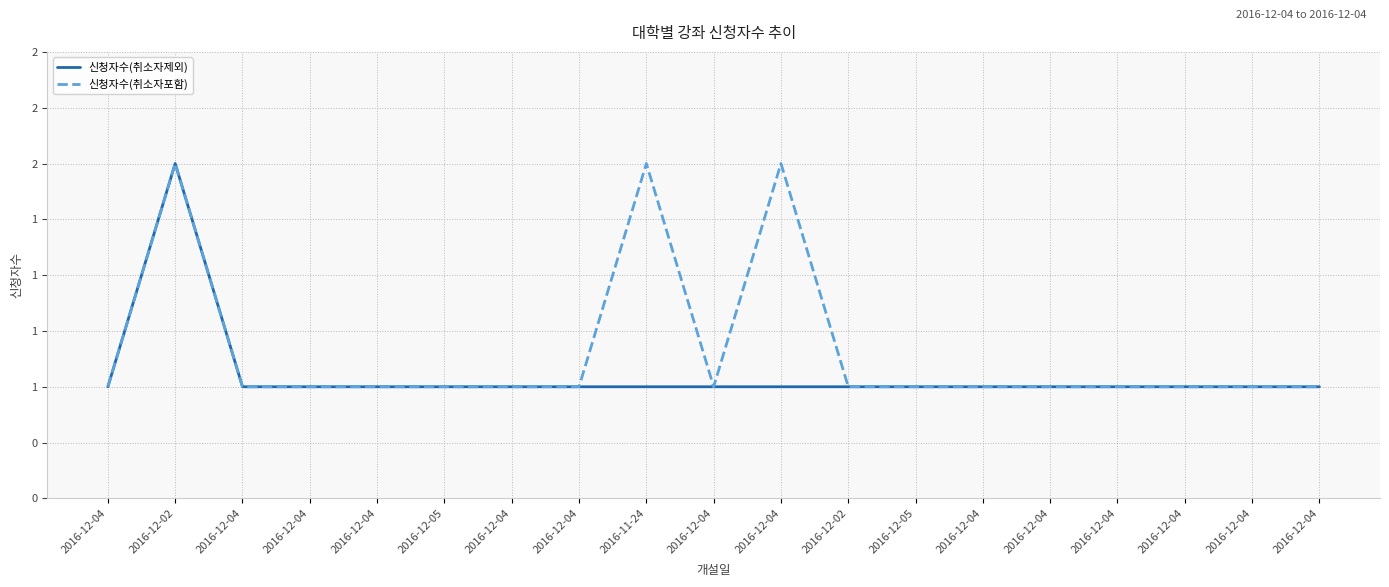

Does the chart have visible grid lines?

Yes